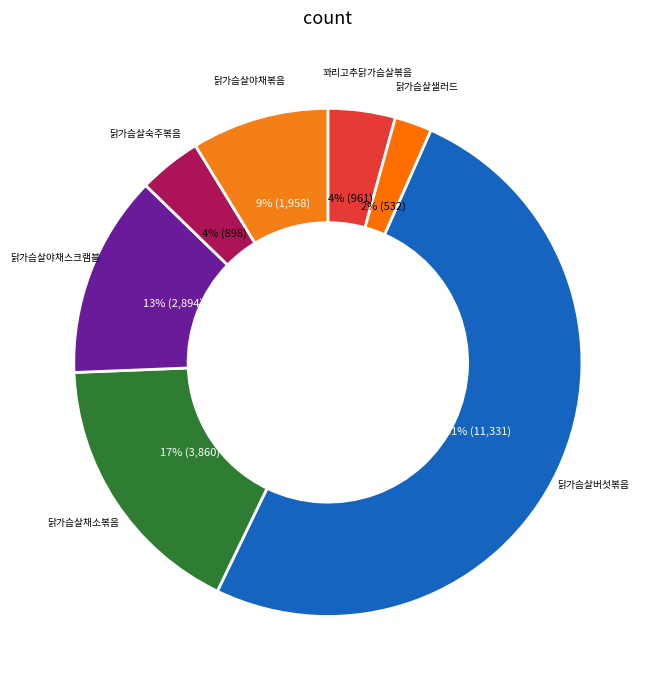

Is there a majority slice in this chart?

Yes